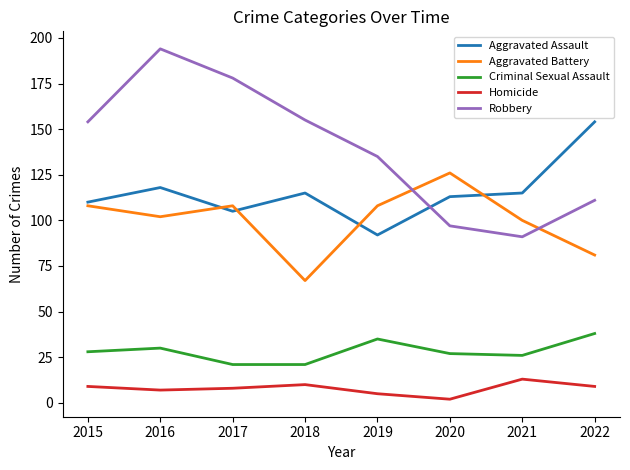

True or false: Criminal Sexual Assault and Homicide intersect in this chart.

False